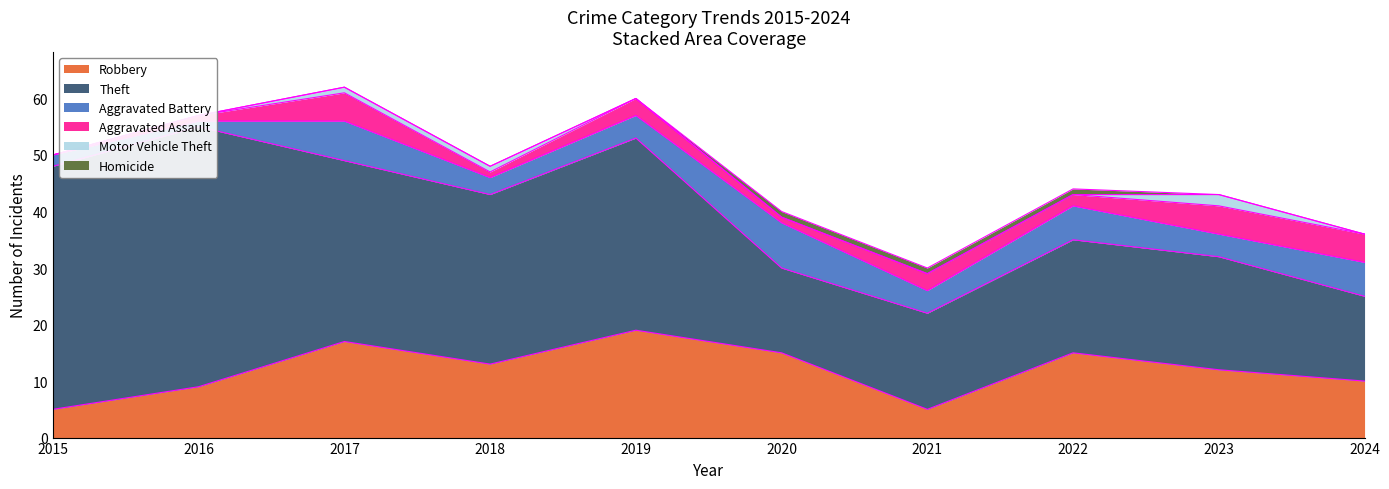

What is the maximum value for Homicide?

1